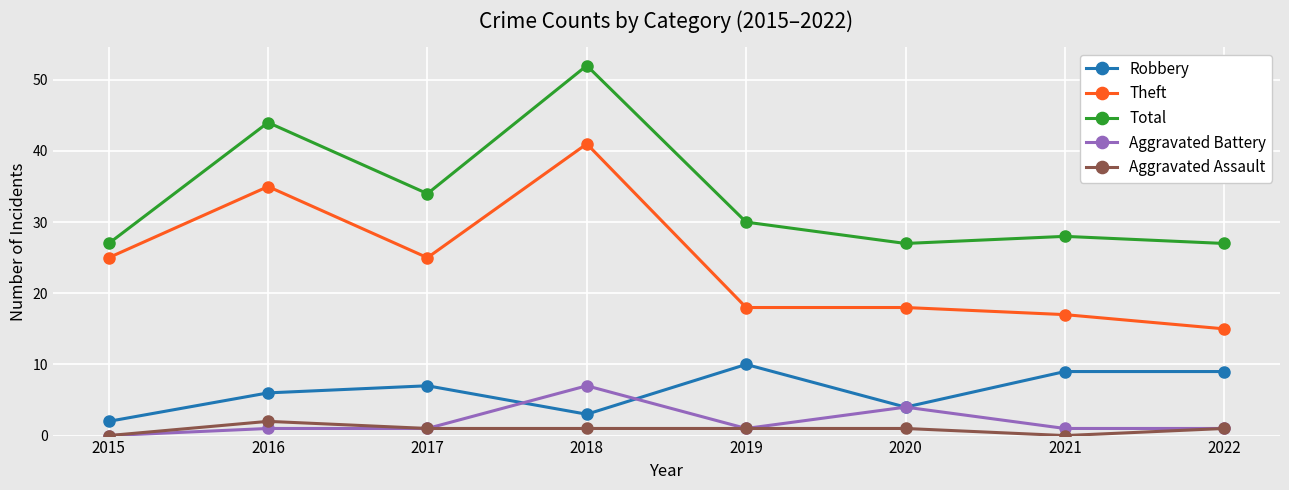

List the series in order of their peak value, lowest first.

Aggravated Assault, Aggravated Battery, Robbery, Theft, Total